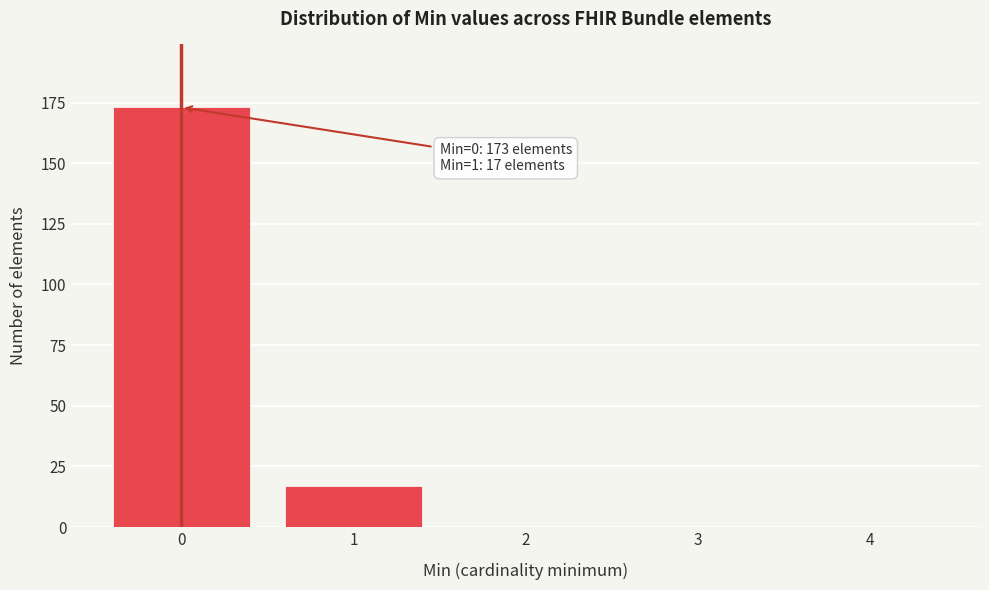

Reading left to right, list all the values displayed in this chart.

0=173	1=17	2=0	3=0	4=0